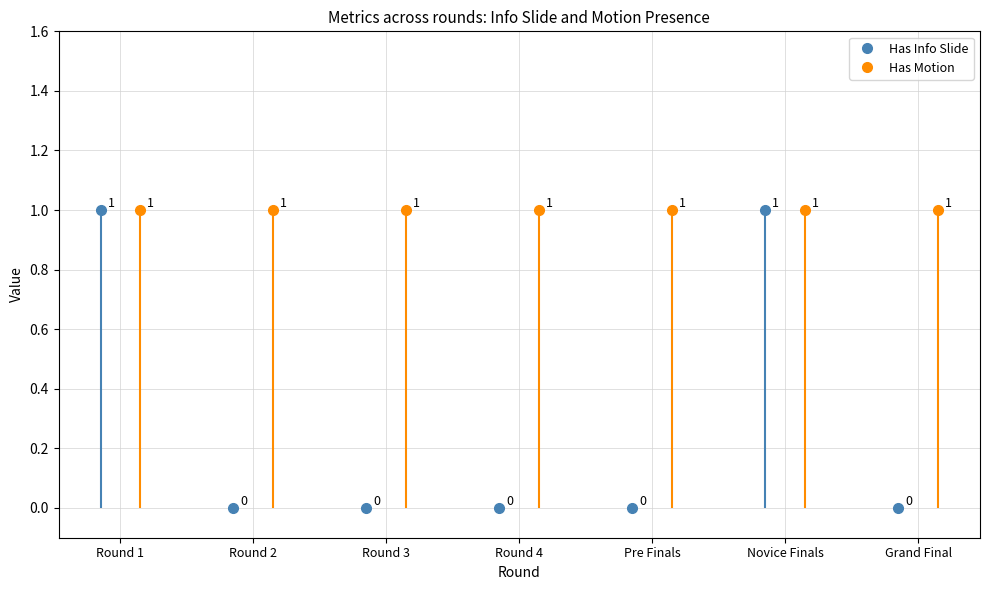

At which category does the chart reach its peak across all series?

Round 1